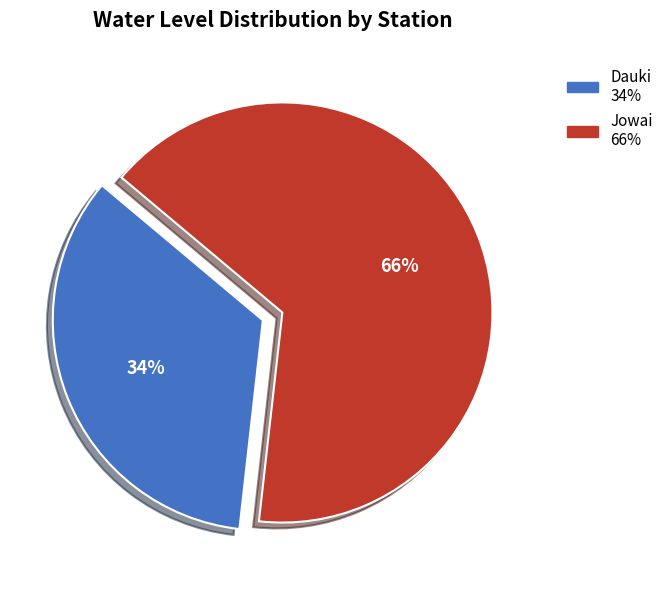

Between Dauki and Jowai, which is larger?

Jowai